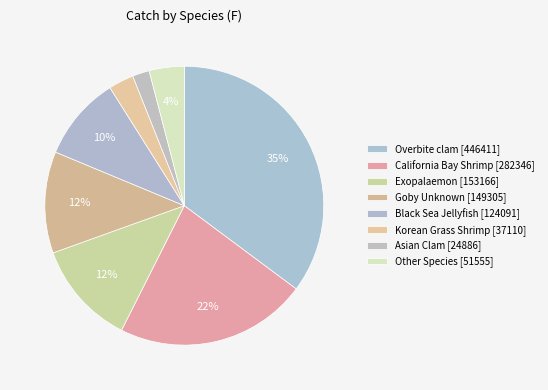

How many slices are in this pie chart?

8